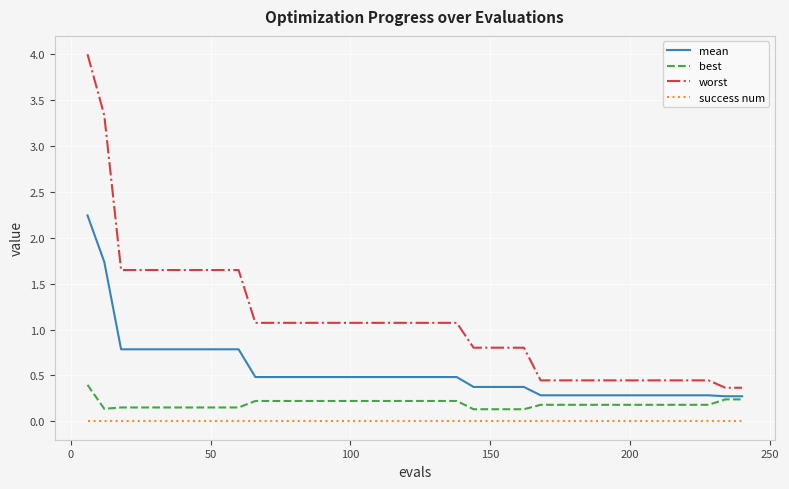

True or false: success num and mean intersect in this chart.

False